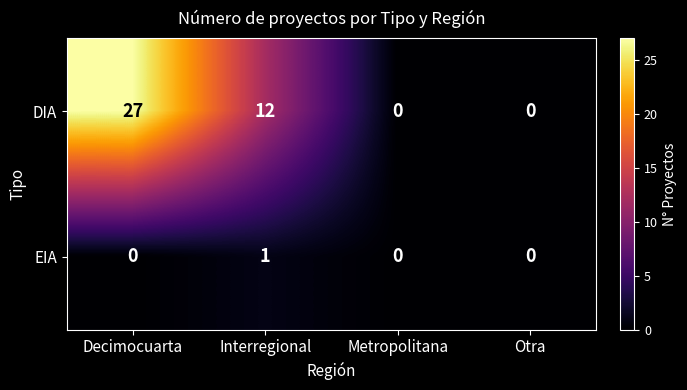

At how many categories does at least one series exceed 15?

1